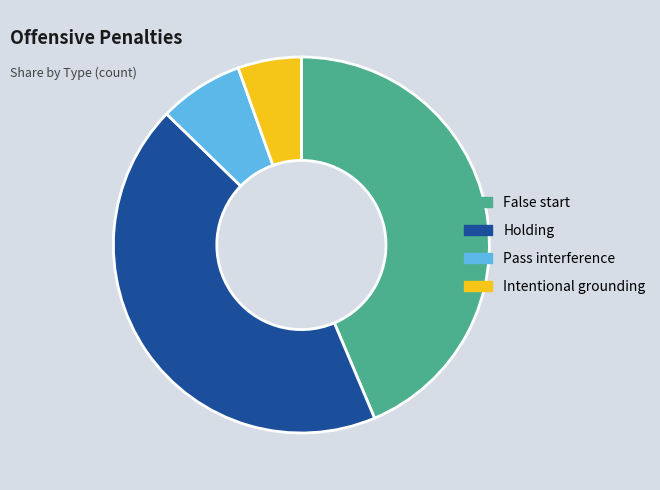

Is the sum of False start and Intentional grounding greater than half?

No